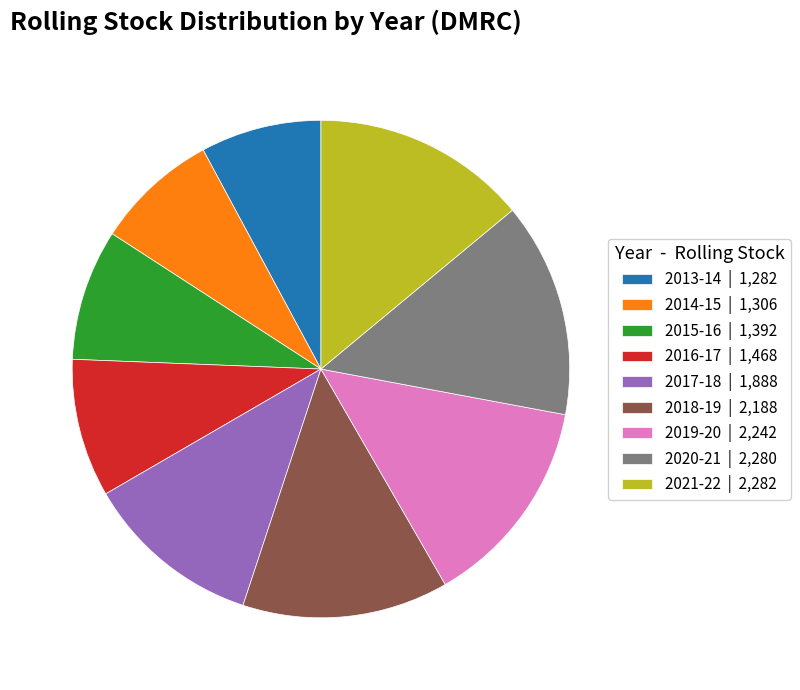

Is it true that 2018-19 is 28% of the pie?

False